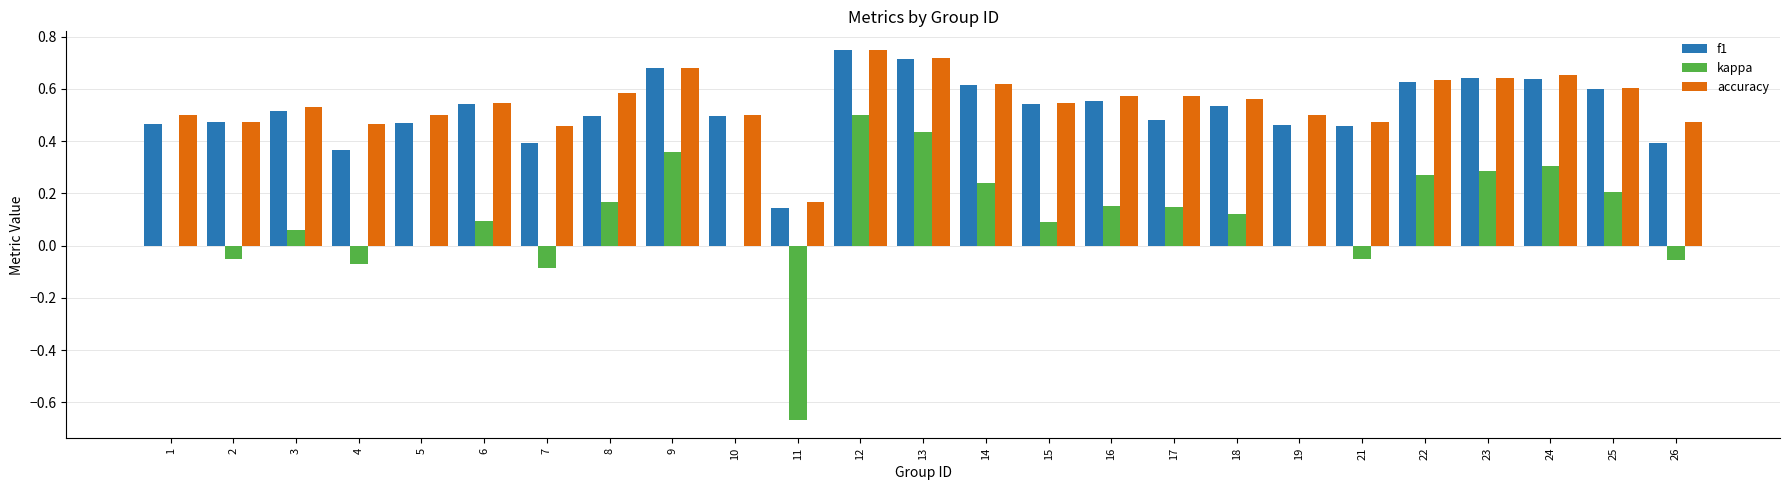

The value of accuracy at 17 is 0.6. True or false?

True